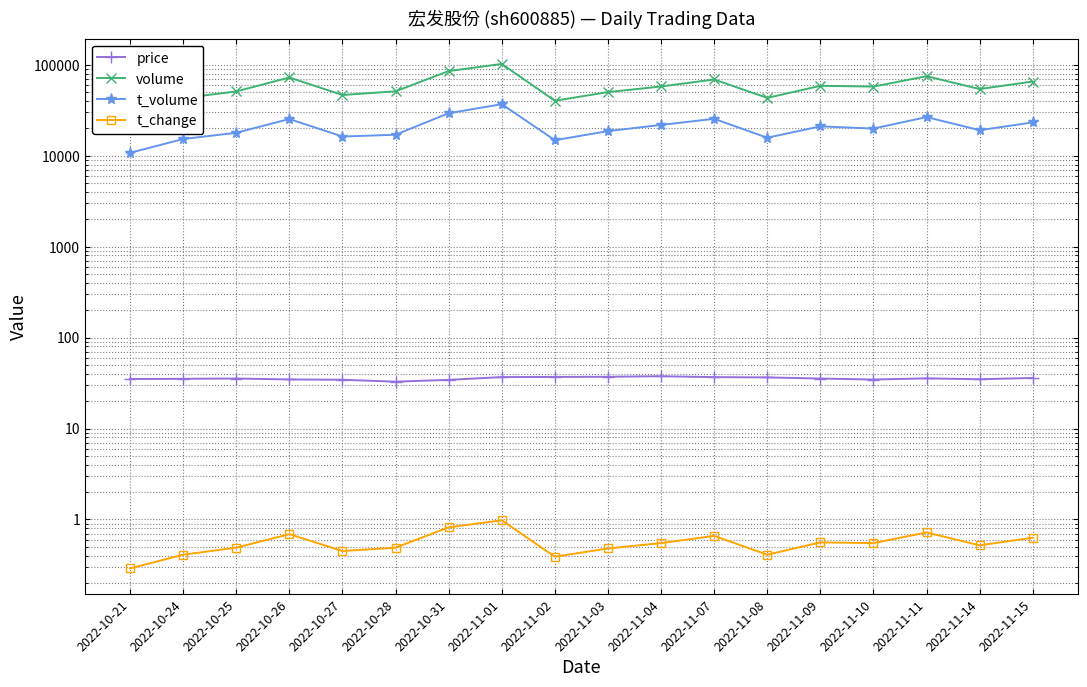

Which has a higher value, 2022-11-11 or 2022-11-14?

2022-11-11